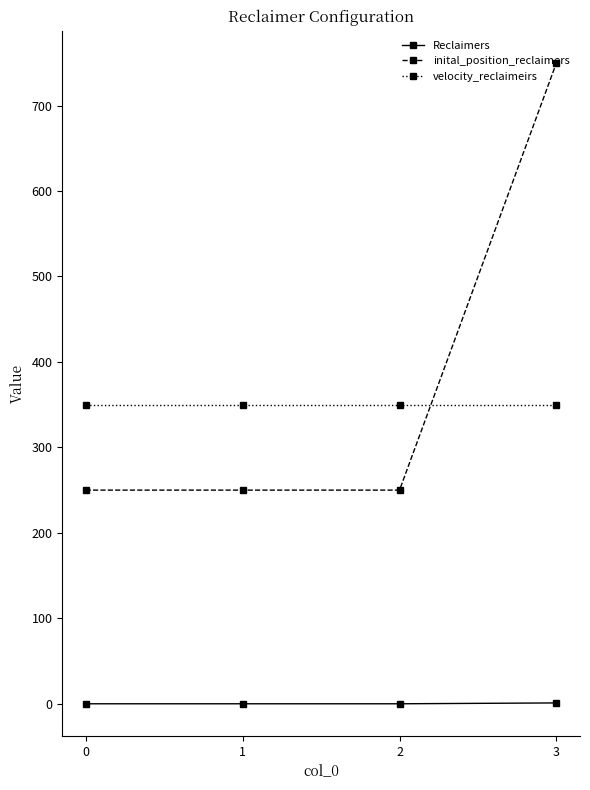

Is this an area chart (filled region under the line)?

No